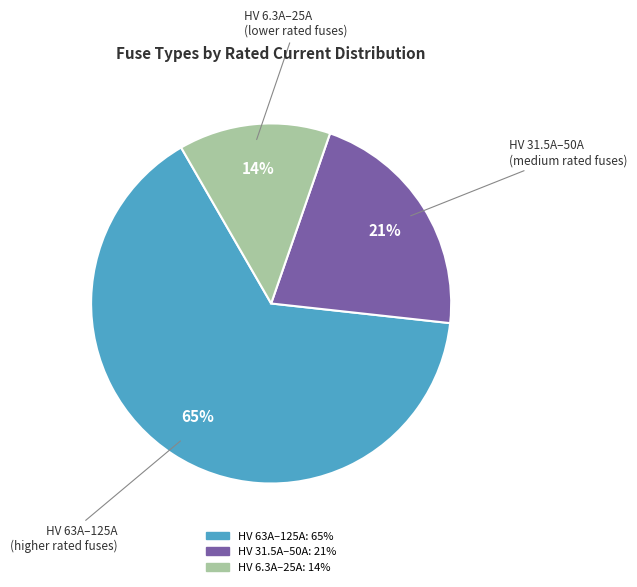

To the nearest percent, what is the average slice percentage?

33%